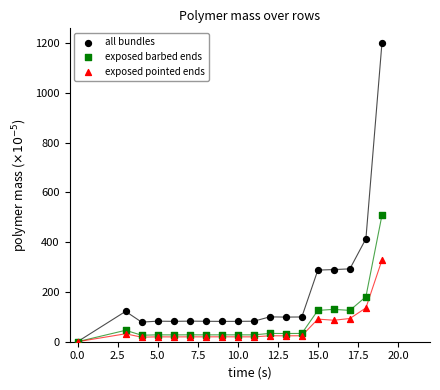

Across all series, what Y value is closest to 600?

508.0